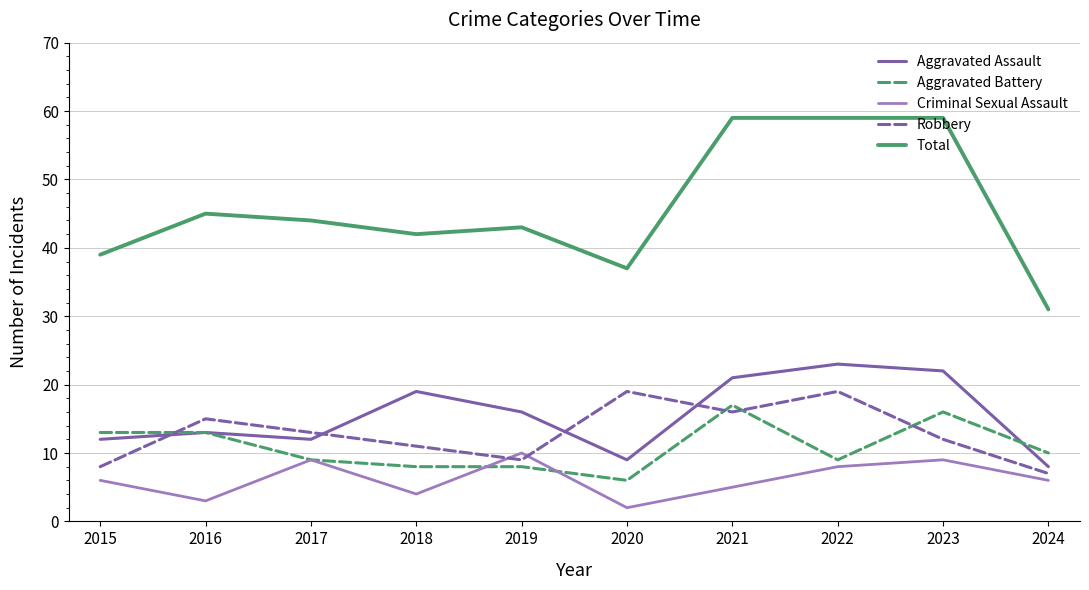

True or false: Aggravated Assault and Criminal Sexual Assault intersect in this chart.

False